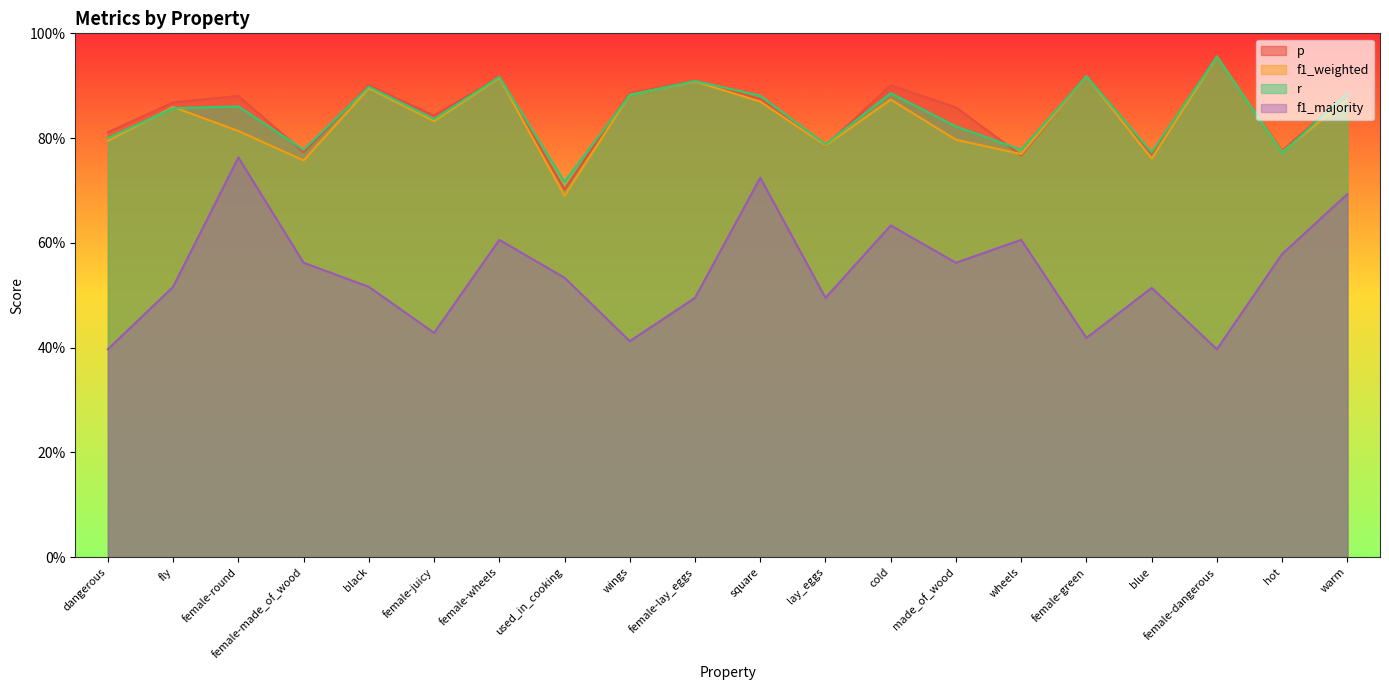

What is the value of the r point at the 15th from the left?

0.8